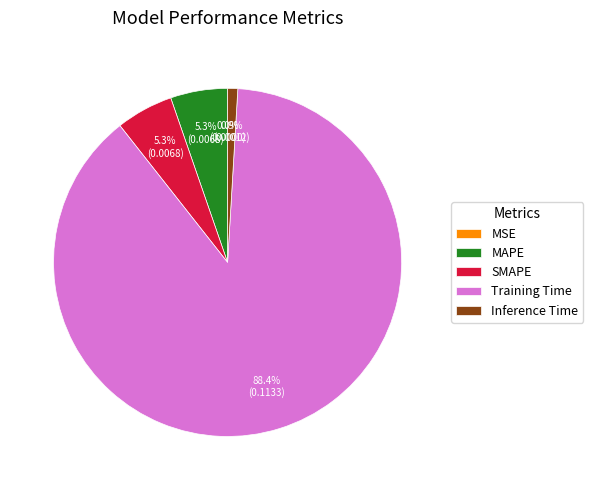

Which slice is the smallest?

MSE